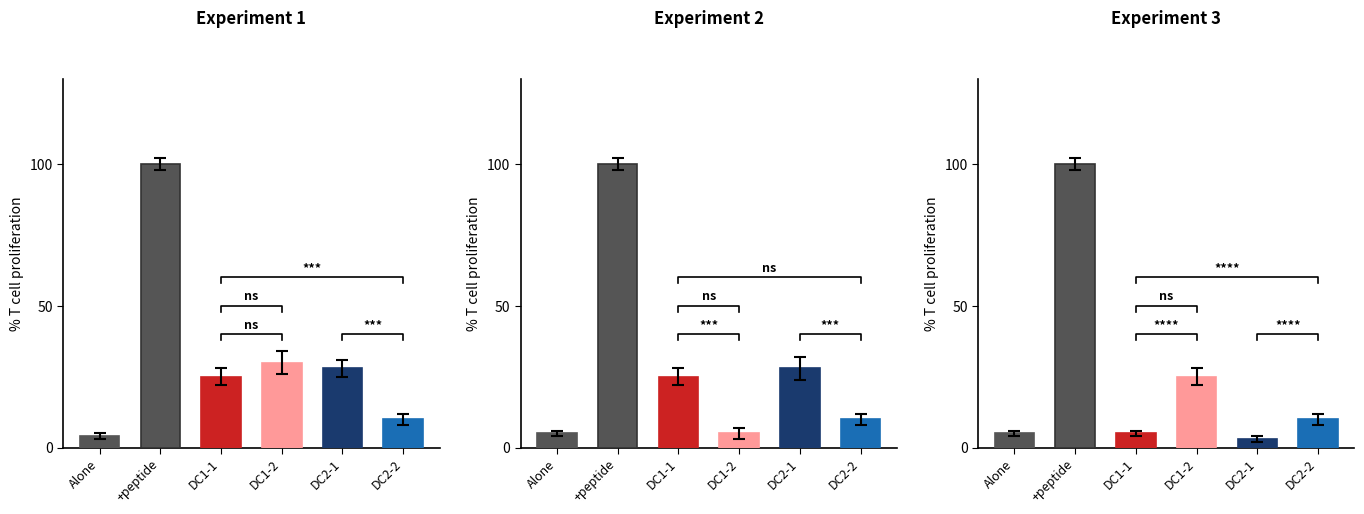

Reading right to left, list all the values displayed in this chart.

Alone: 5	5	4
+peptide: 100	100	100
DC1-1: 5	25	25
DC1-2: 25	5	30
DC2-1: 3	28	28
DC2-2: 10	10	10